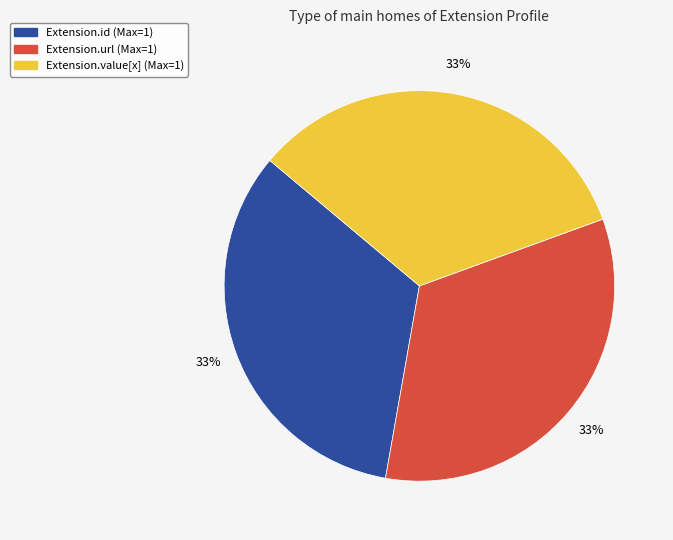

Does any single category account for the majority?

No